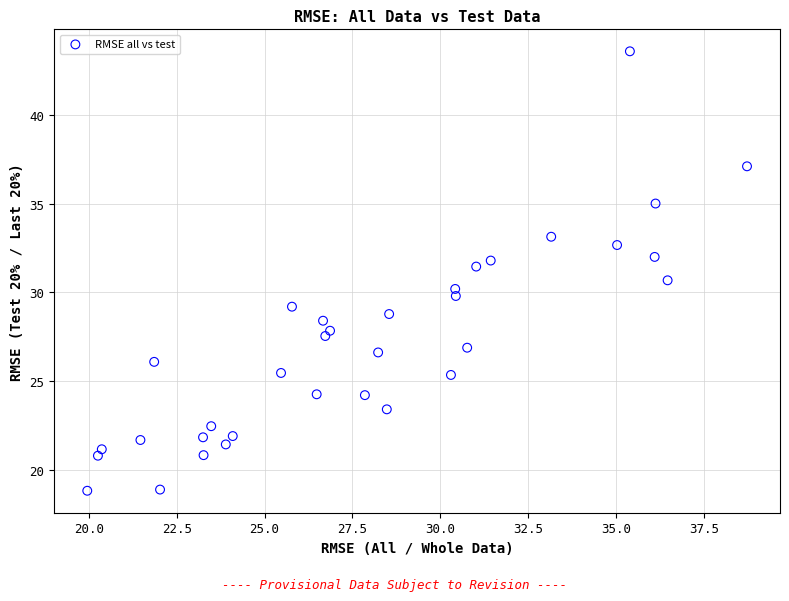

What is the range of Y values (max minus min)?

24.8